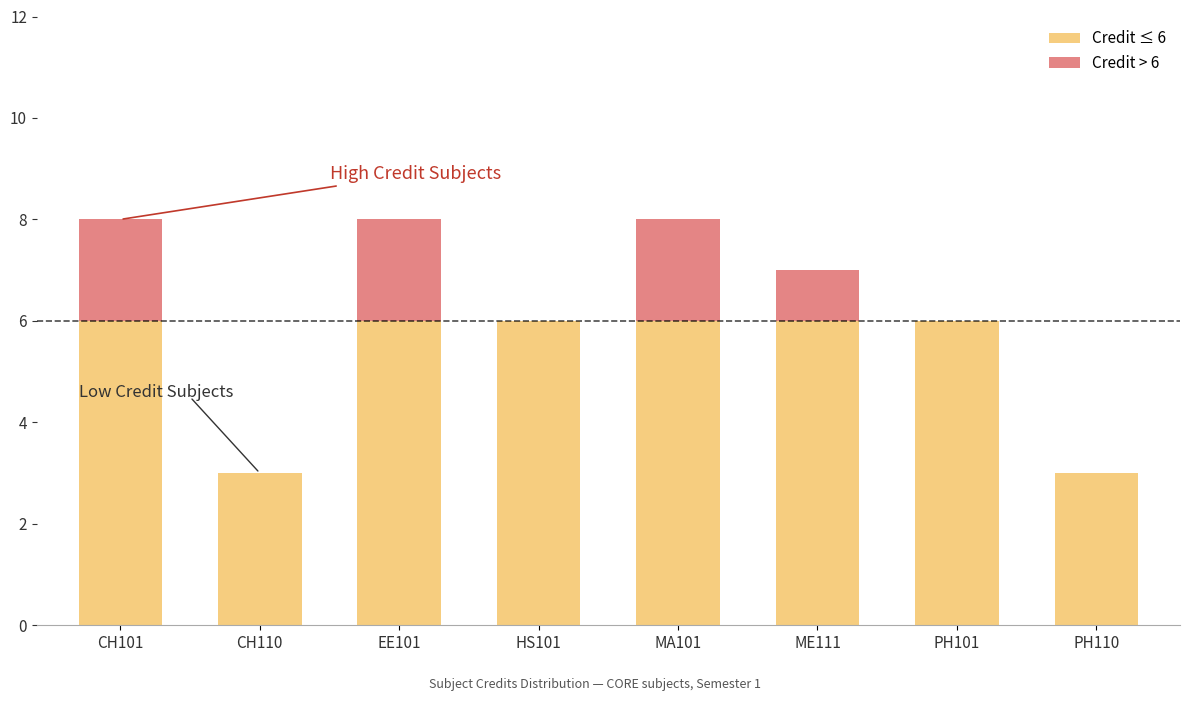

Reading left to right, transcribe the values for Credit ≤ 6.

CH101=6	CH110=3	EE101=6	HS101=6	MA101=6	ME111=6	PH101=6	PH110=3